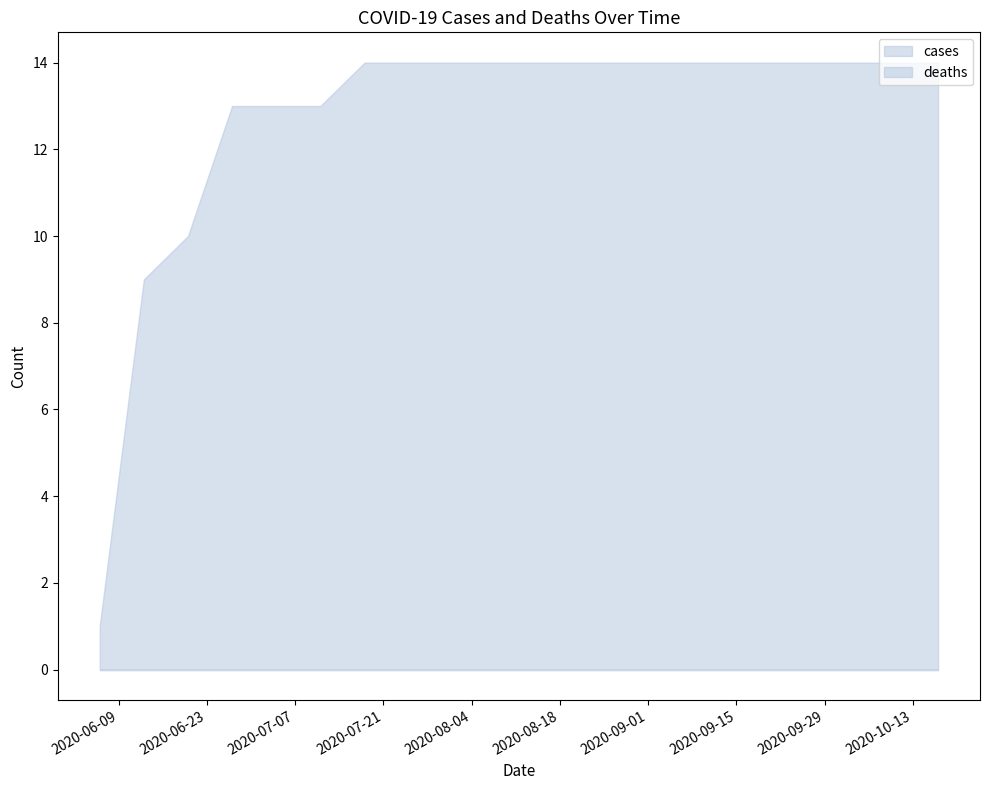

What is the value of the cases point at the 14th from the left?

14